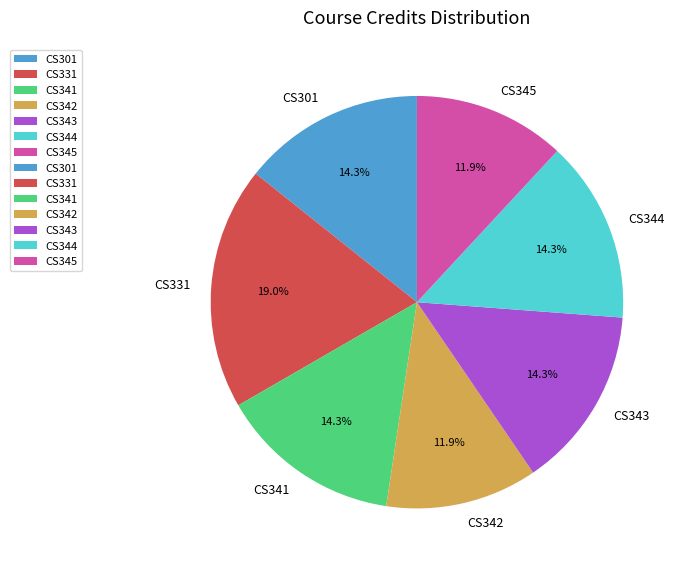

Approximately how many times larger is the value at CS341 compared to CS344?

1.0